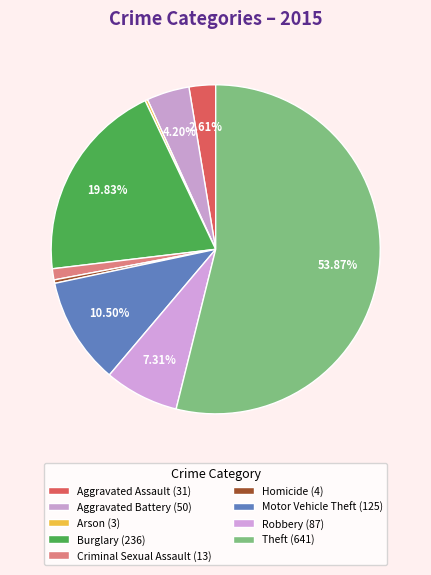

What is the total percentage of Arson and Burglary?

20.1%